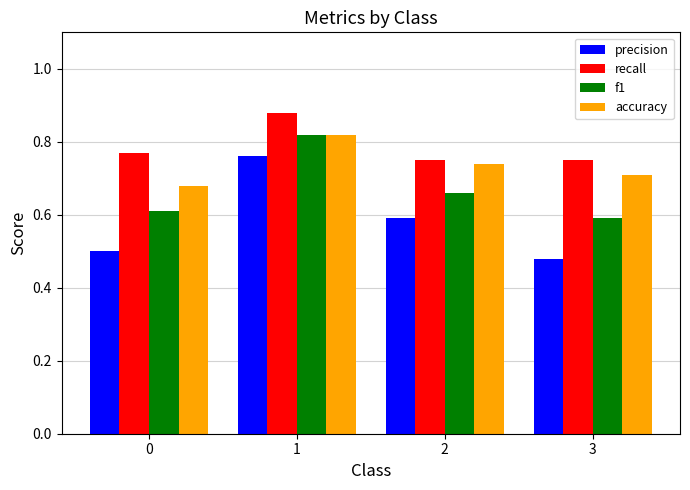

Count the number of categories in the chart.

4